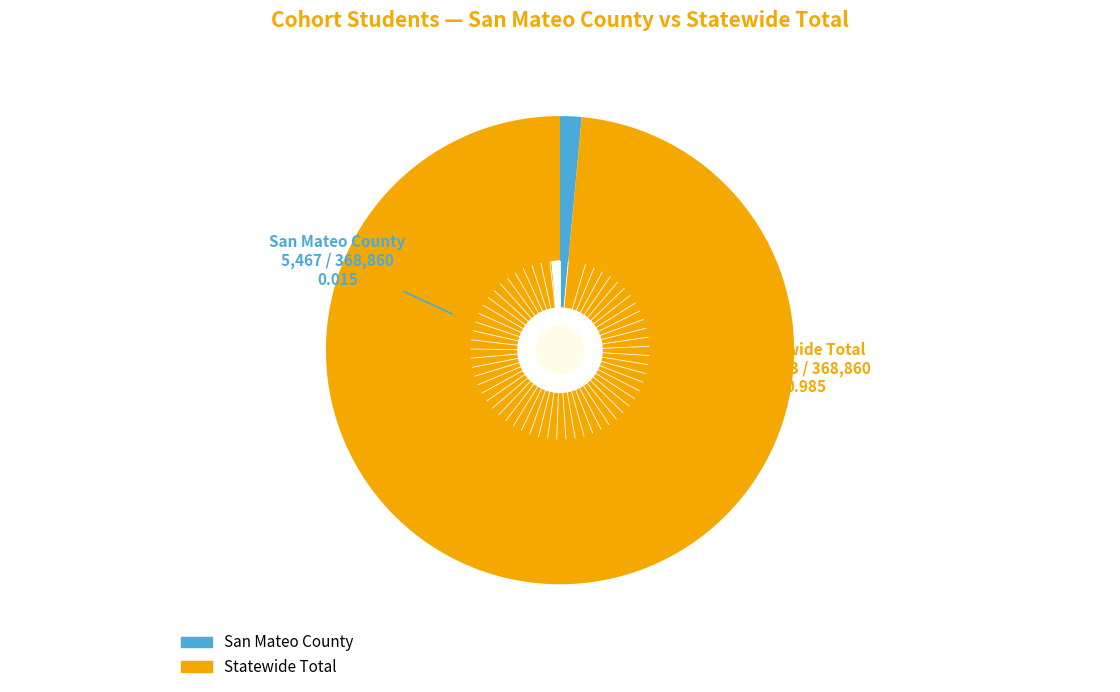

Is the sum of Statewide Total and San Mateo County greater than half?

Yes